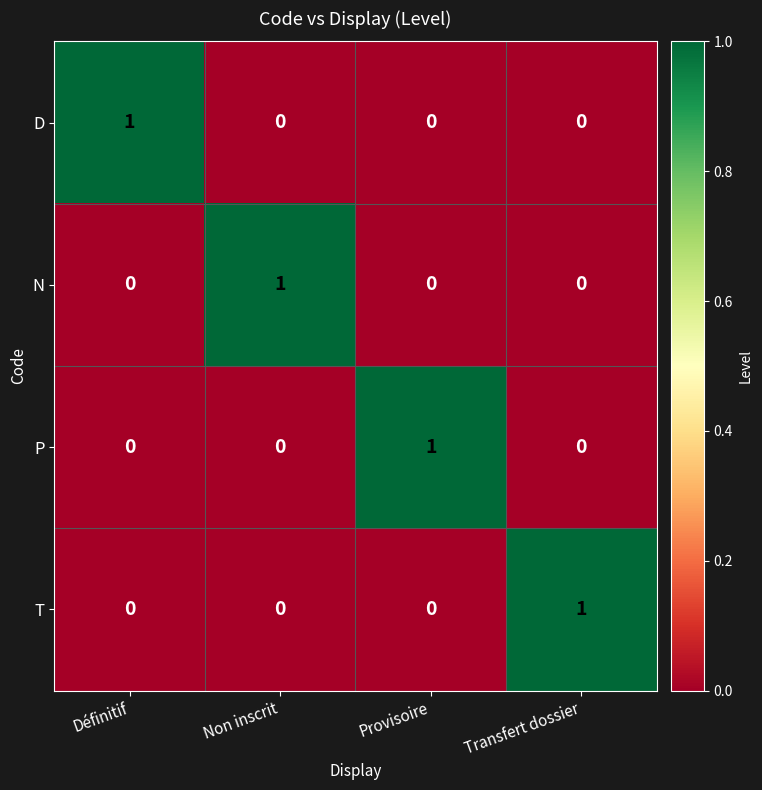

At how many categories does at least one series exceed 0?

4